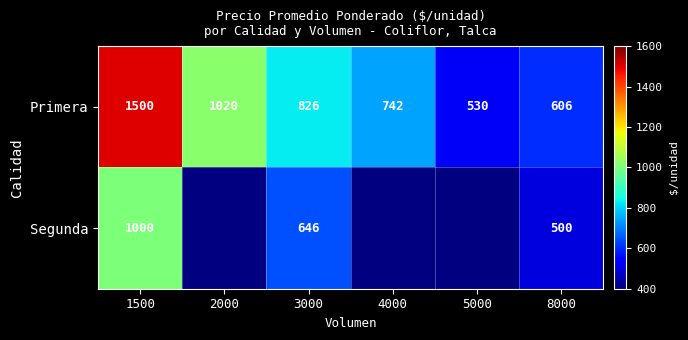

At which label does Primera first exceed 826?

1500